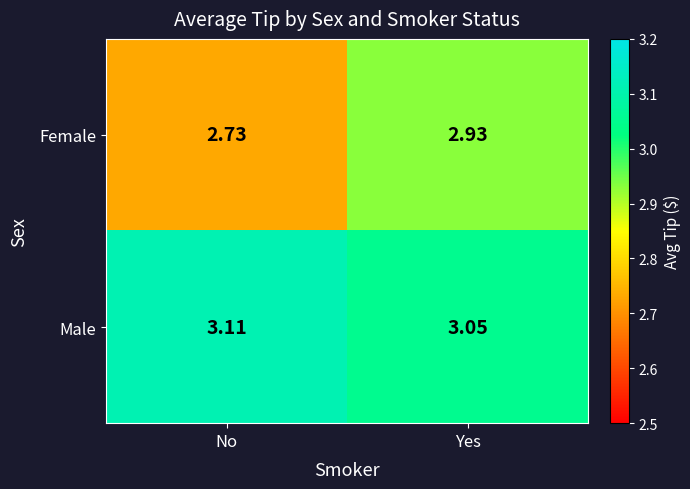

At which label is Male closest to 3?

Yes